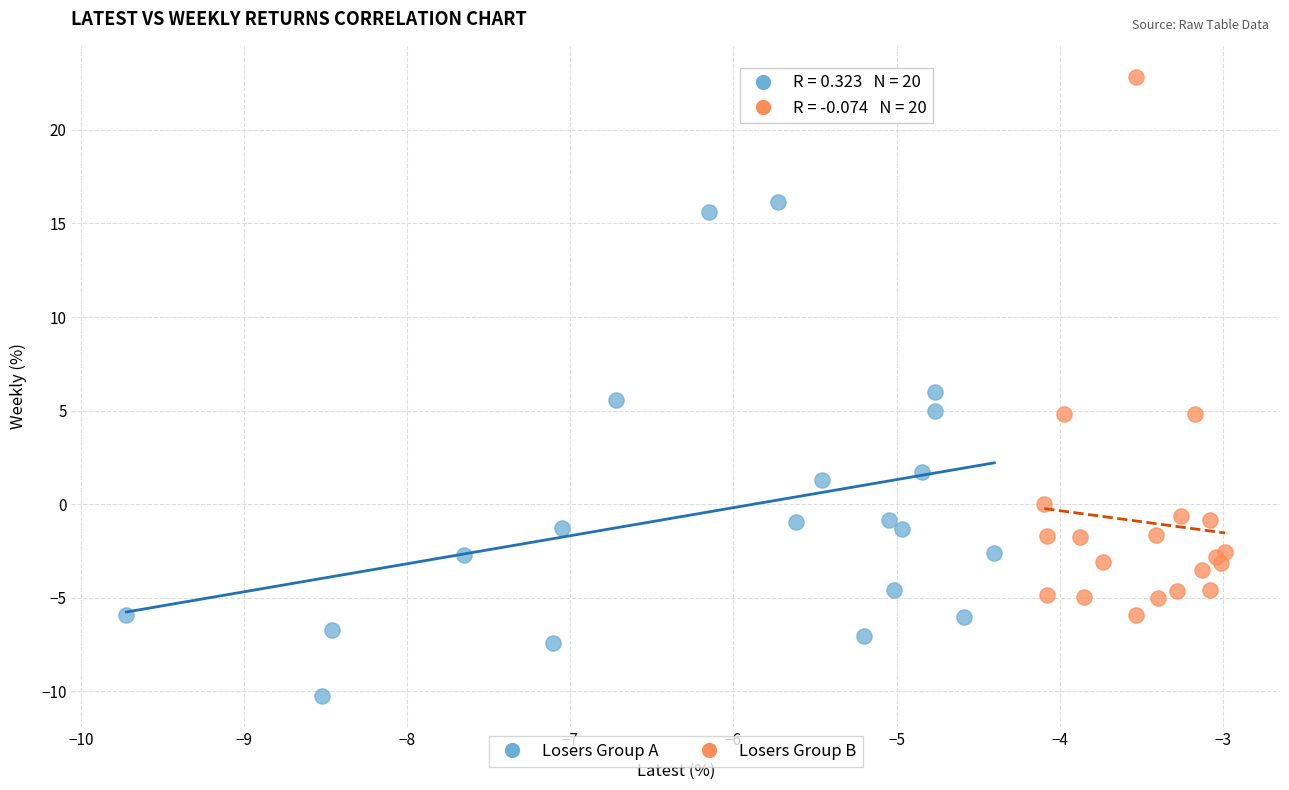

Which series contains the highest Y value?

Losers Group B